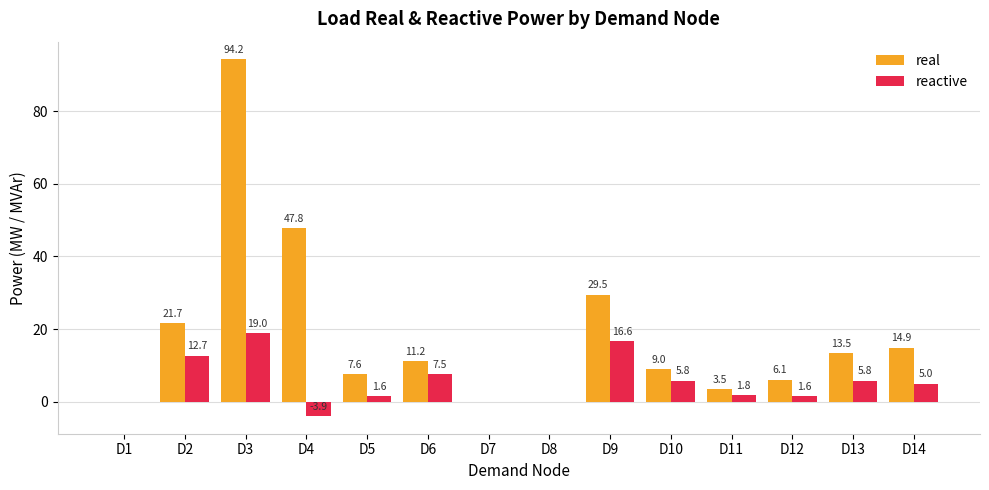

Is it true that real equals 34.1 at D7?

False